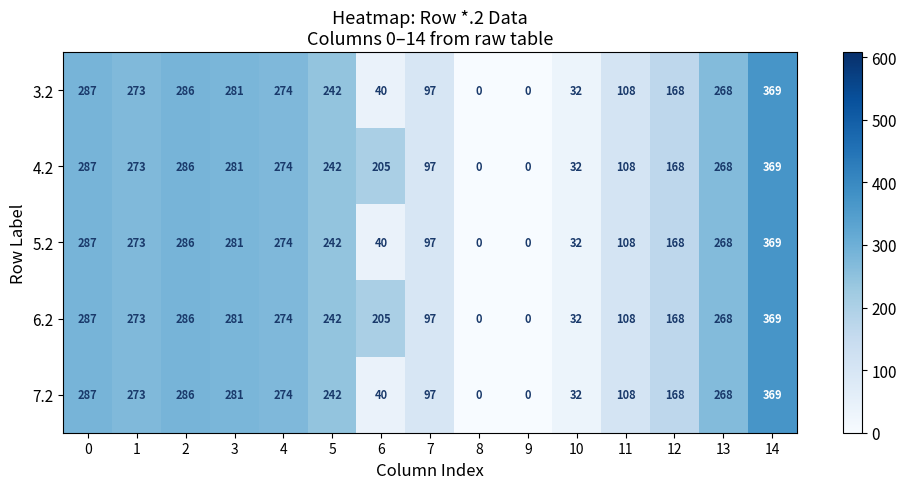

Is it true that 7.2 equals 0 at 8?

True